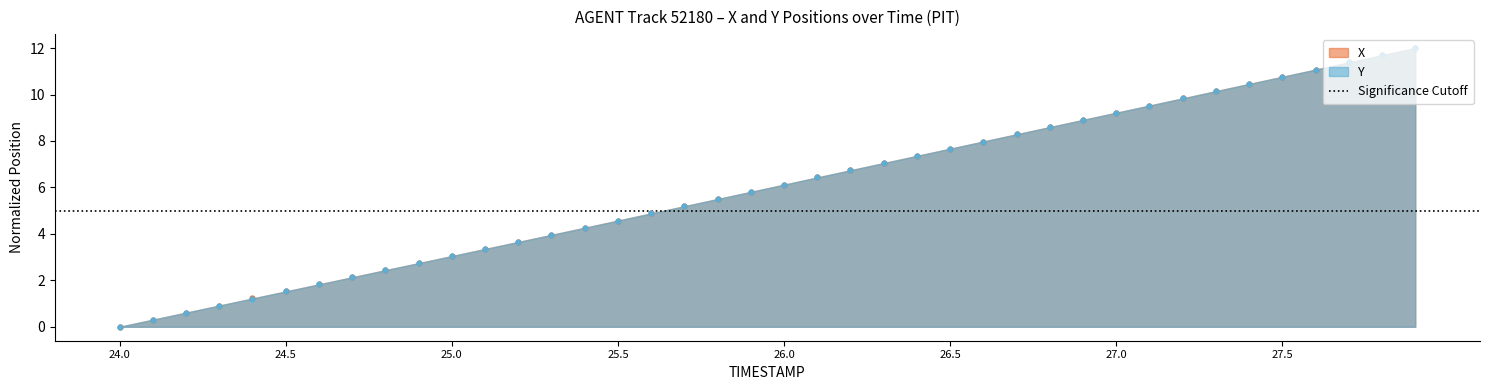

Which series reaches the maximum Y coordinate?

X